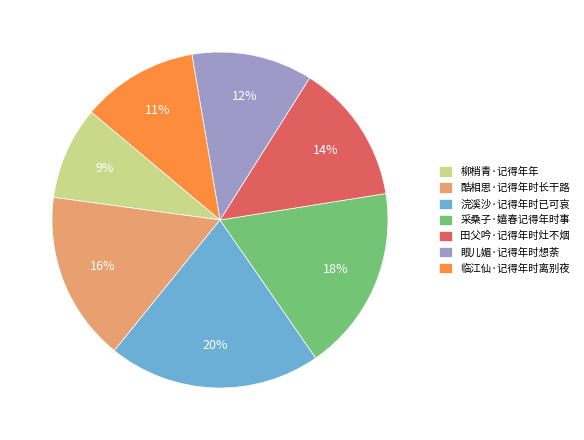

How many slices are in this pie chart?

7